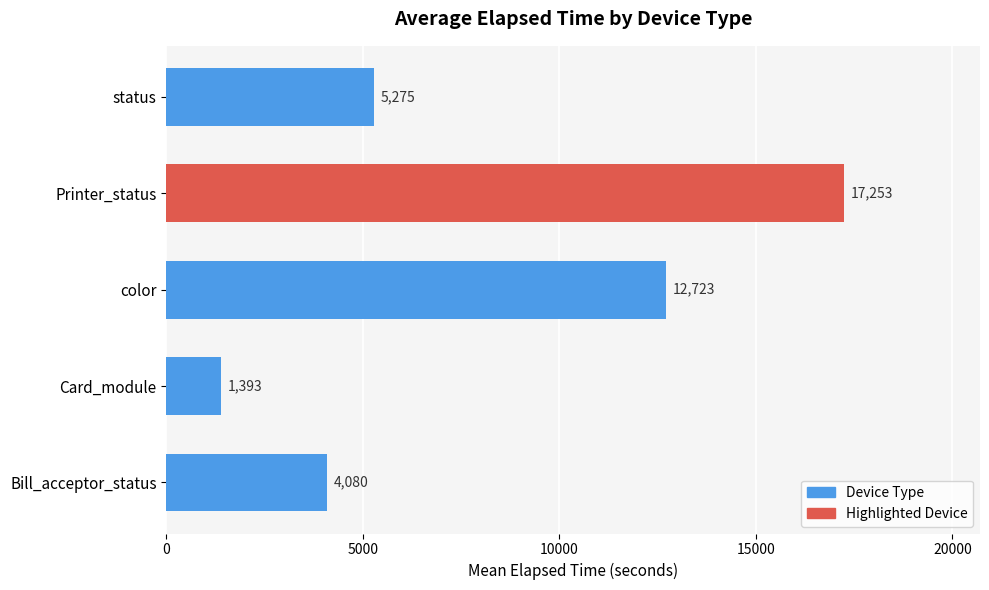

What value does the data have at Printer_status, to the nearest 100?

17300